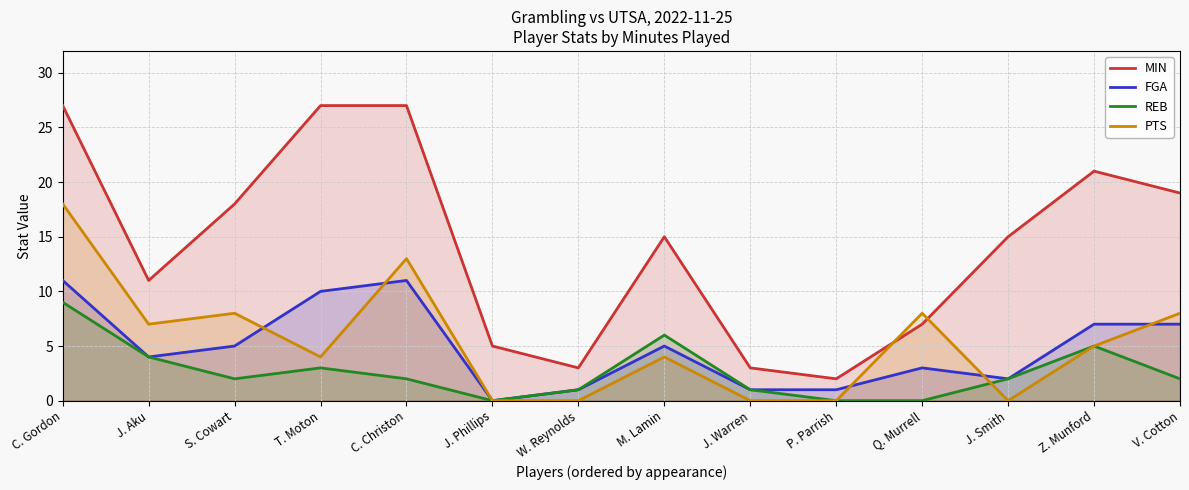

Between T. Moton and C. Christon, which series saw the biggest shift?

PTS